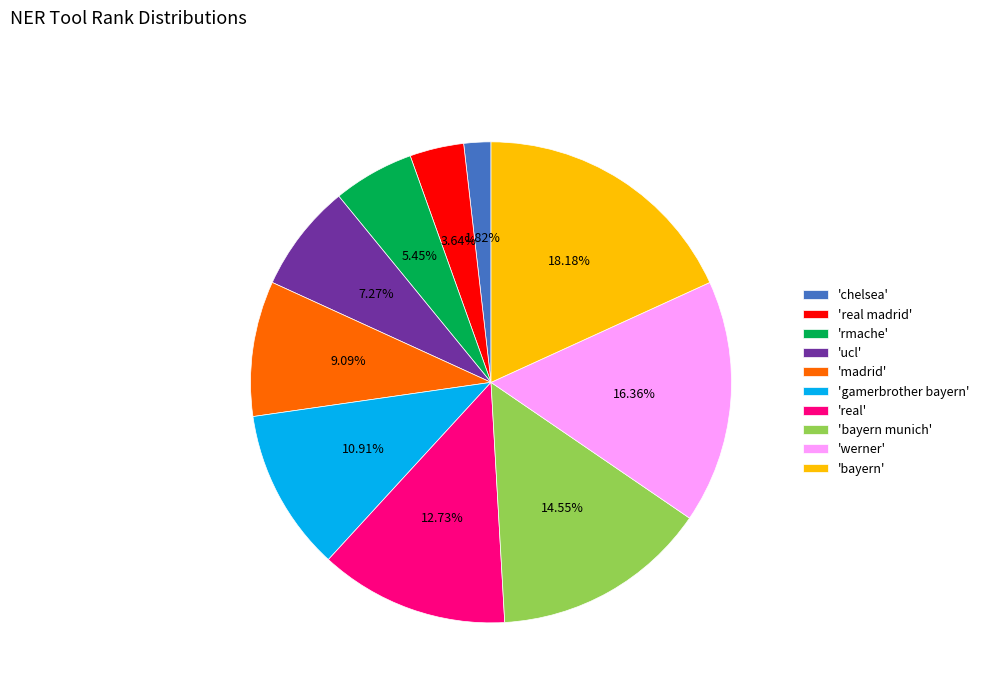

Rank the categories by value from lowest to highest.

'chelsea', 'real madrid', 'rmache', 'ucl', 'madrid', 'gamerbrother bayern', 'real', 'bayern munich', 'werner', 'bayern'